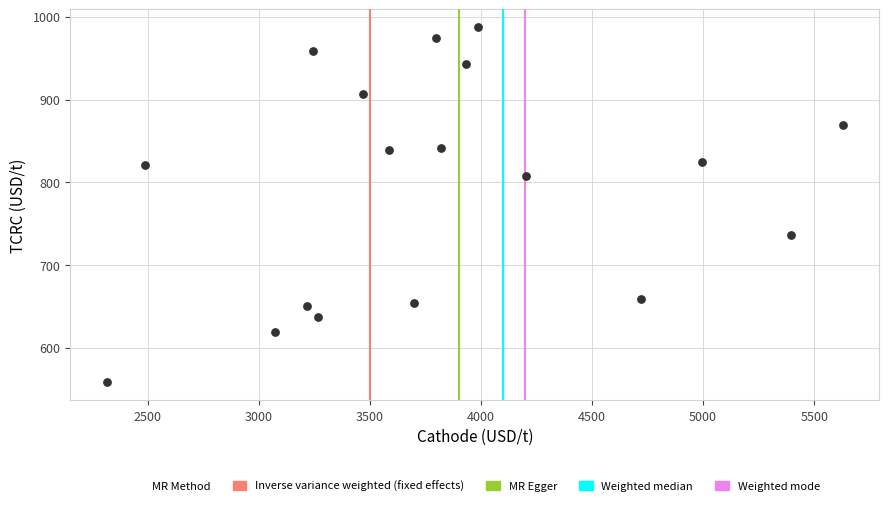

What is the range of X values (max minus min)?

3309.9